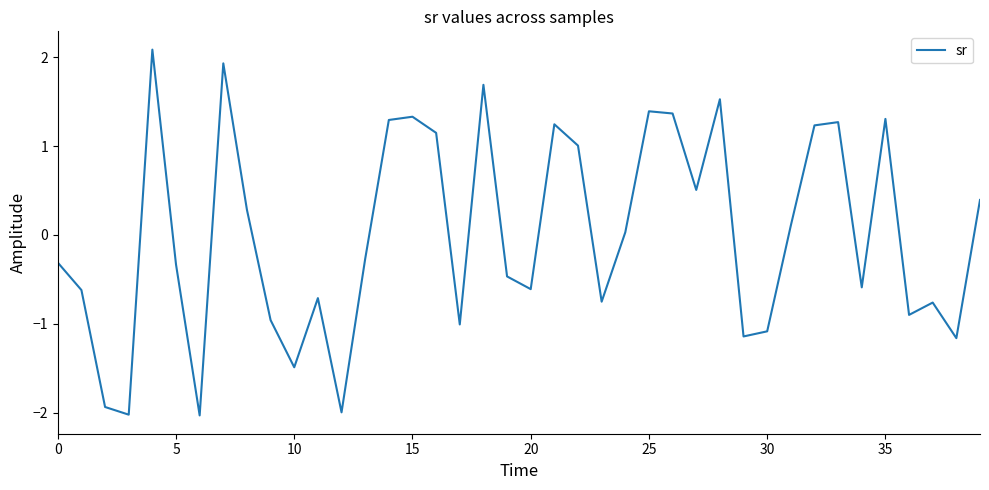

What is the difference between the maximum and minimum values?

4.1